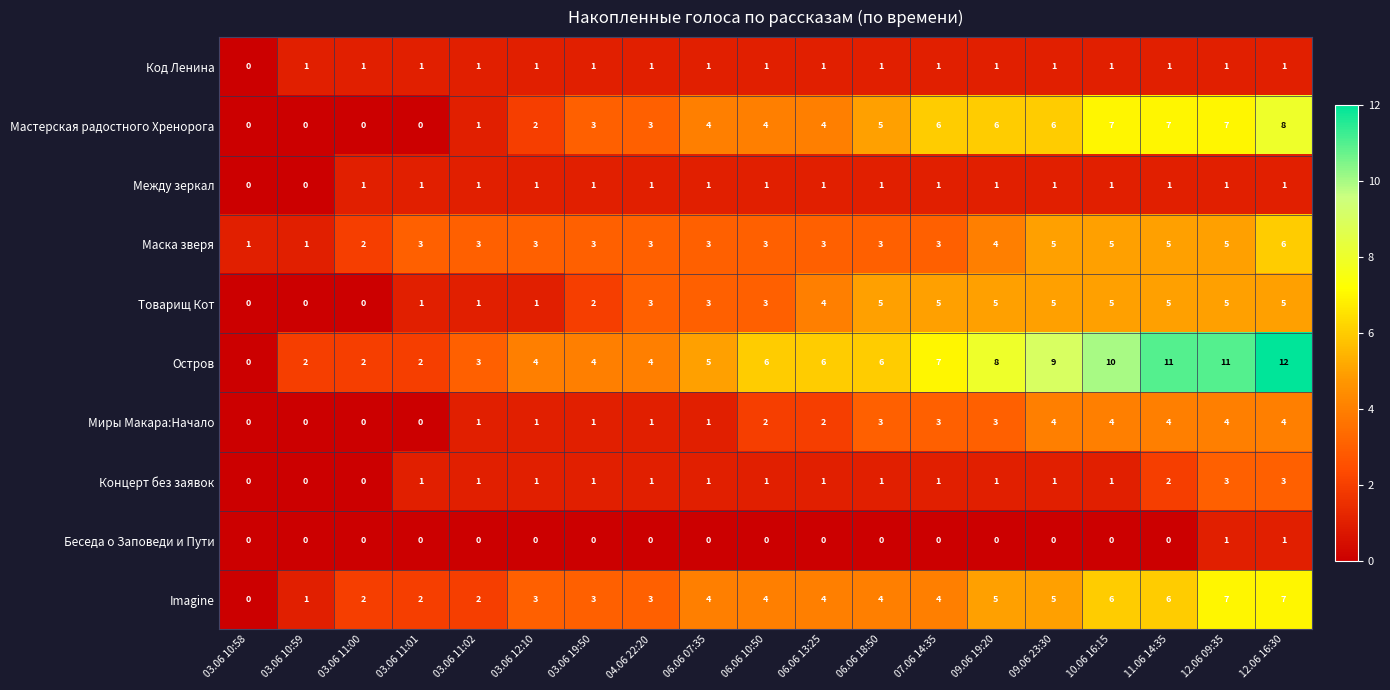

At which label is Код Ленина closest to 0?

03.06 10:58